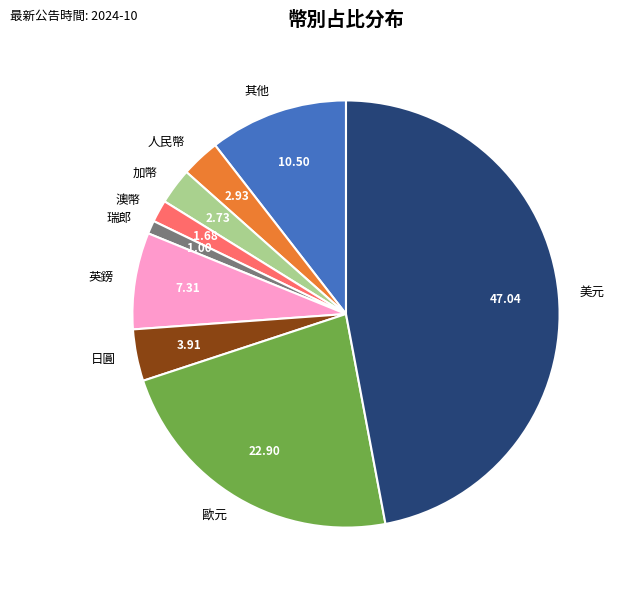

Approximately how many times larger is the value at 英鎊 compared to 澳幣?

4.4